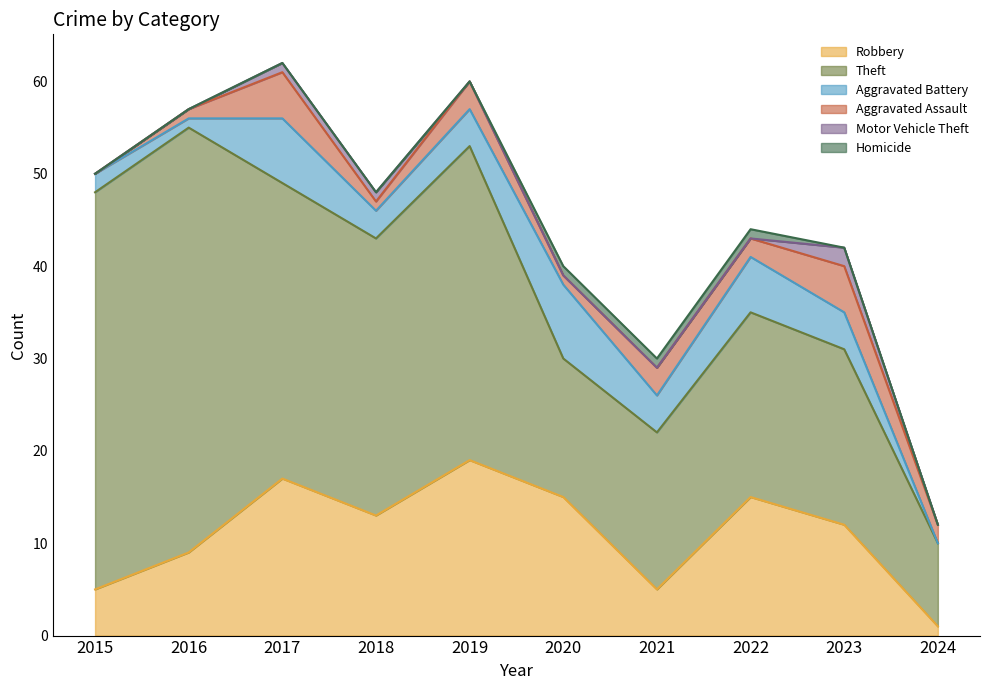

Which has a higher value, 2022 or 2016?

2022